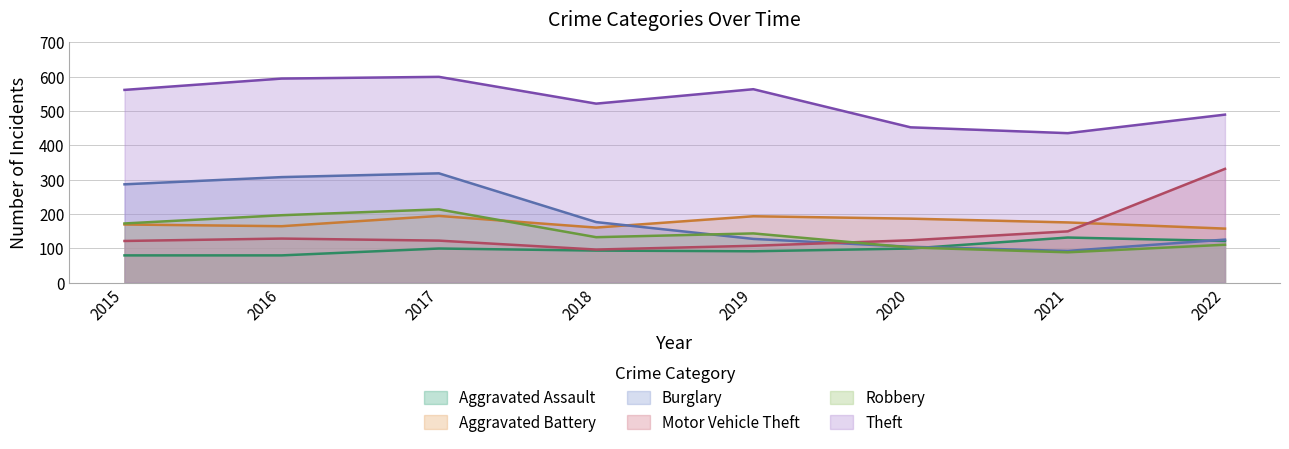

List the labels in order of Robbery value, smallest first.

2021, 2020, 2022, 2018, 2019, 2015, 2016, 2017